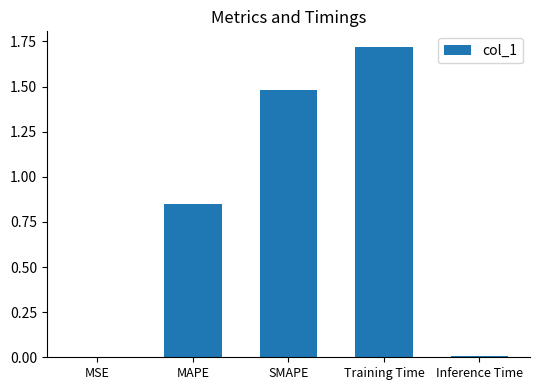

Are the bars horizontal?

No